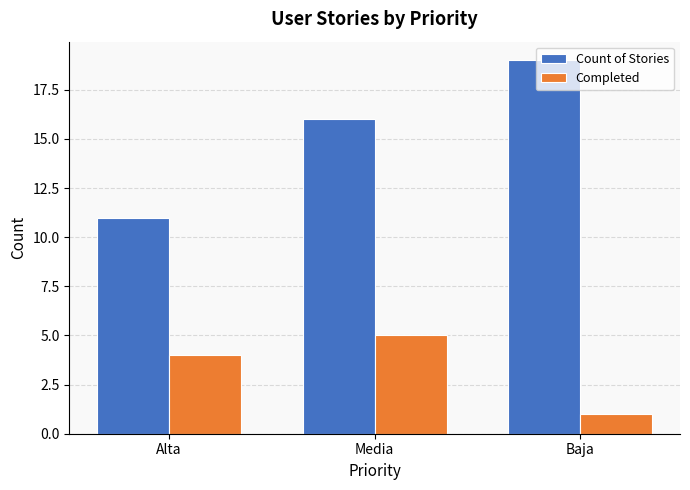

The Count of Stories series shows 11 at Alta. True or false?

True